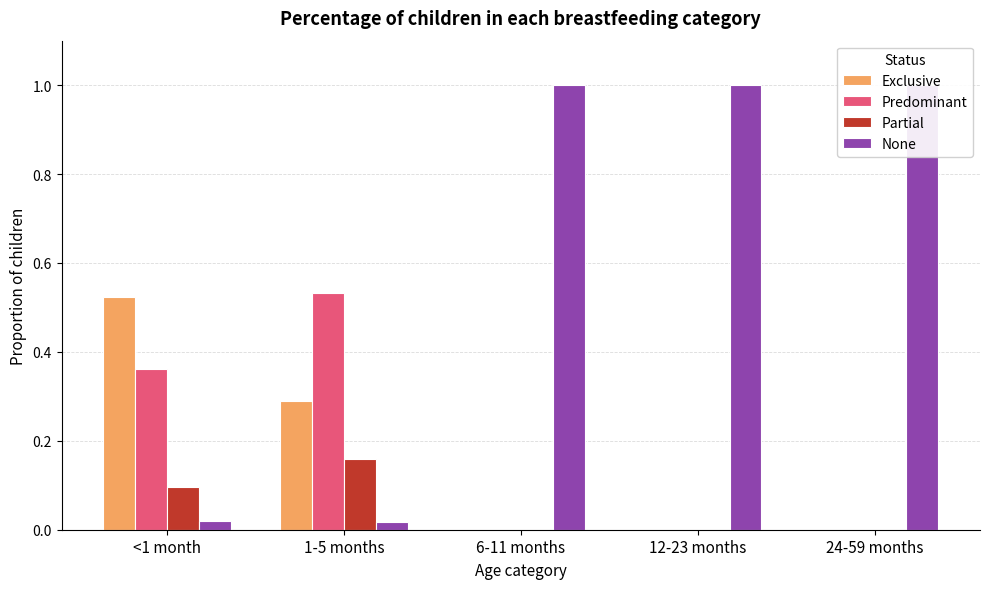

What is the value of the Partial bar at the 1st from the left?

0.1